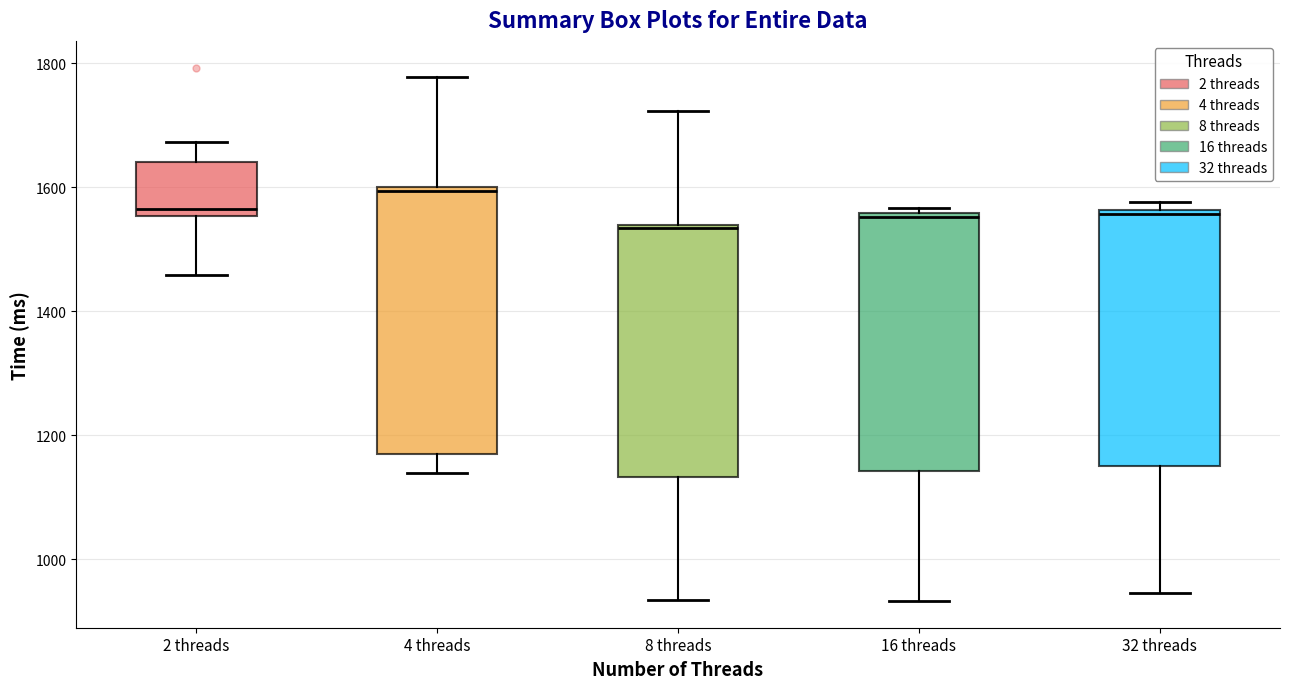

Reading left to right, transcribe this box plot: for each box, give where its median line is, the range the box spans, and where its two whiskers end, as read against the y-axis. The values are not printed on the chart, so give them approximately, as read against the axis.

2 threads: median 1560 (just above the box's lower edge), box 1560 to 1640, whiskers 1460 to 1680
4 threads: median 1600 (just below the box's upper edge), box 1160 to 1600, whiskers 1140 to 1780
8 threads: median 1540, box 1140 to 1540, whiskers 940 to 1720
16 threads: median 1560 (just below the box's upper edge), box 1140 to 1560, whiskers 940 to 1560 (just above the box's upper edge)
32 threads: median 1560 (just below the box's upper edge), box 1160 to 1560, whiskers 940 to 1580